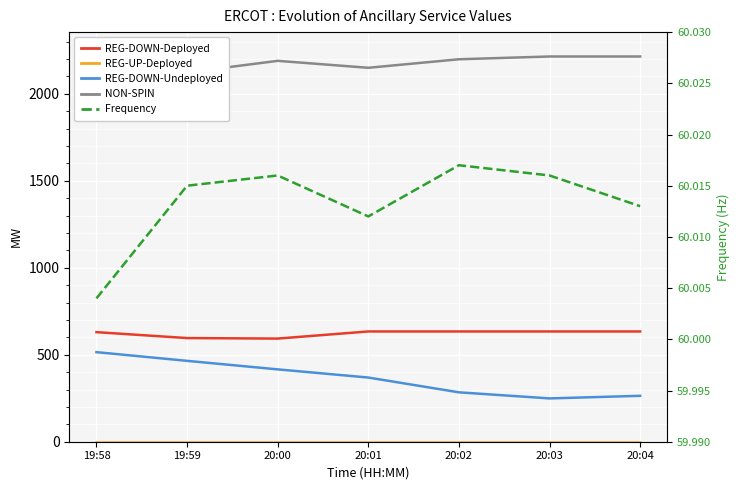

True or false: REG-UP-Deployed and NON-SPIN intersect in this chart.

False